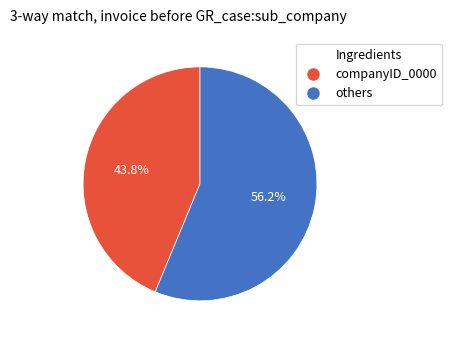

Do companyID_0000 and others together represent more than half of the pie?

Yes